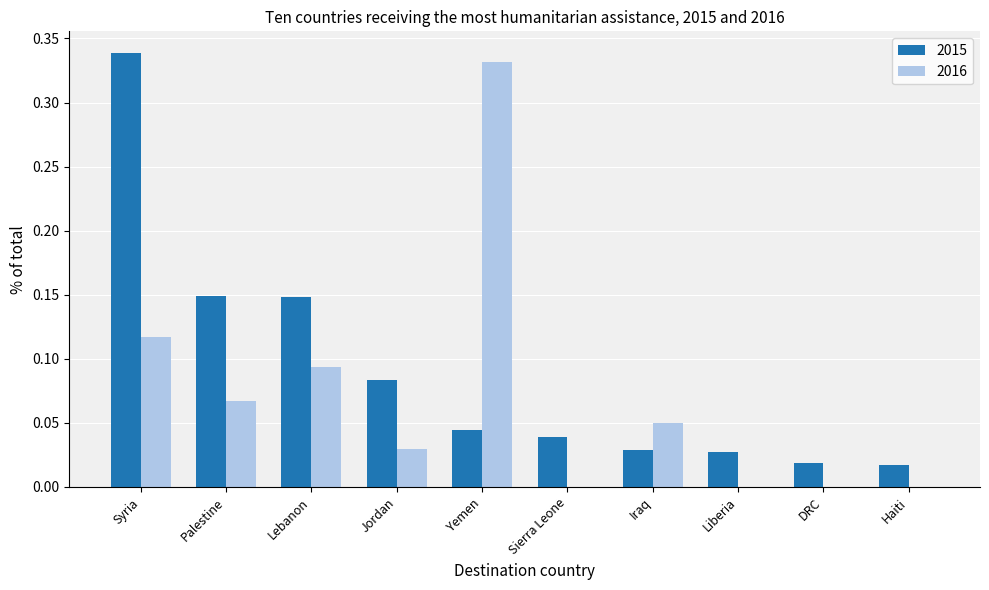

How many groups of bars are there?

10